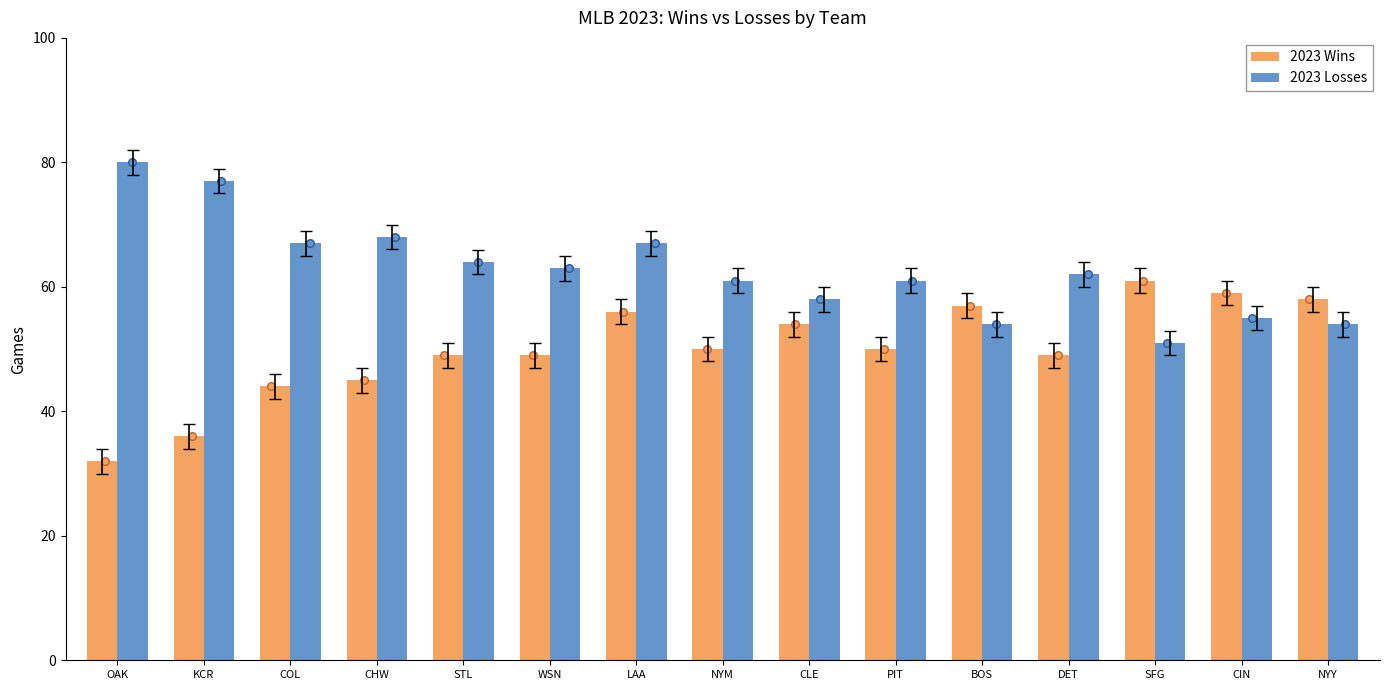

At how many categories does at least one series exceed 56?

15